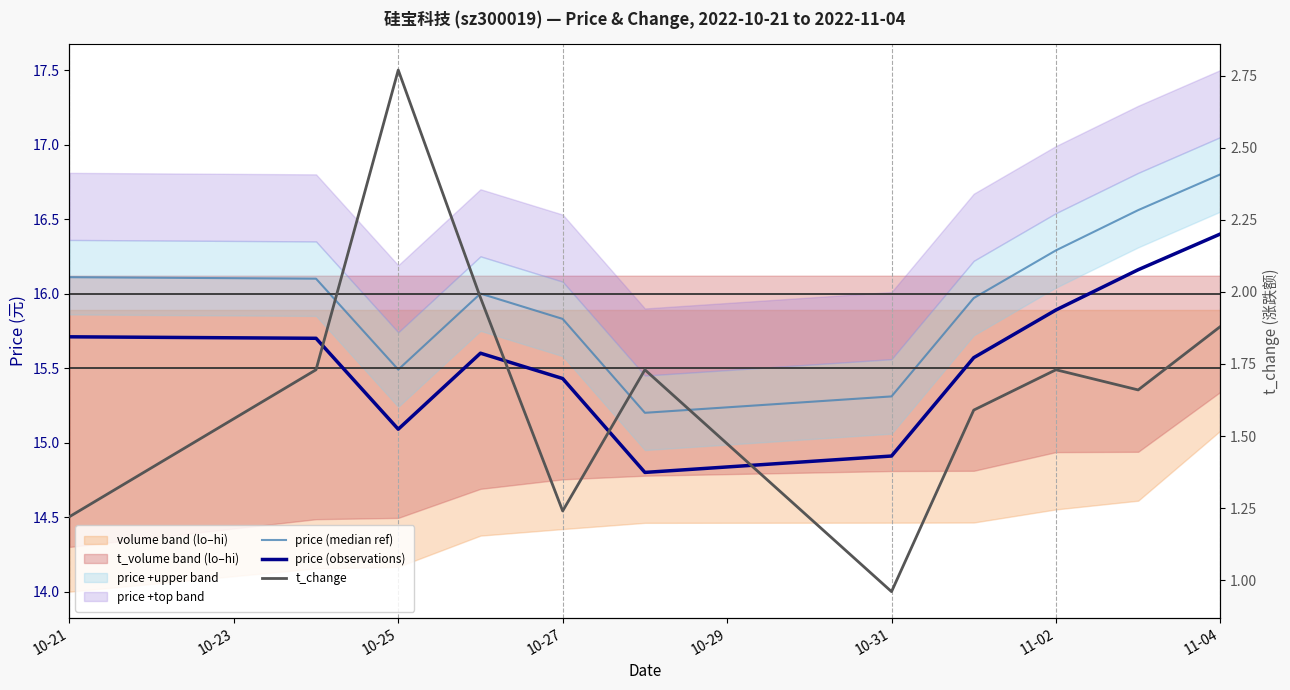

In price (observations), how many points are lower than both neighbors (excluding endpoints)?

2